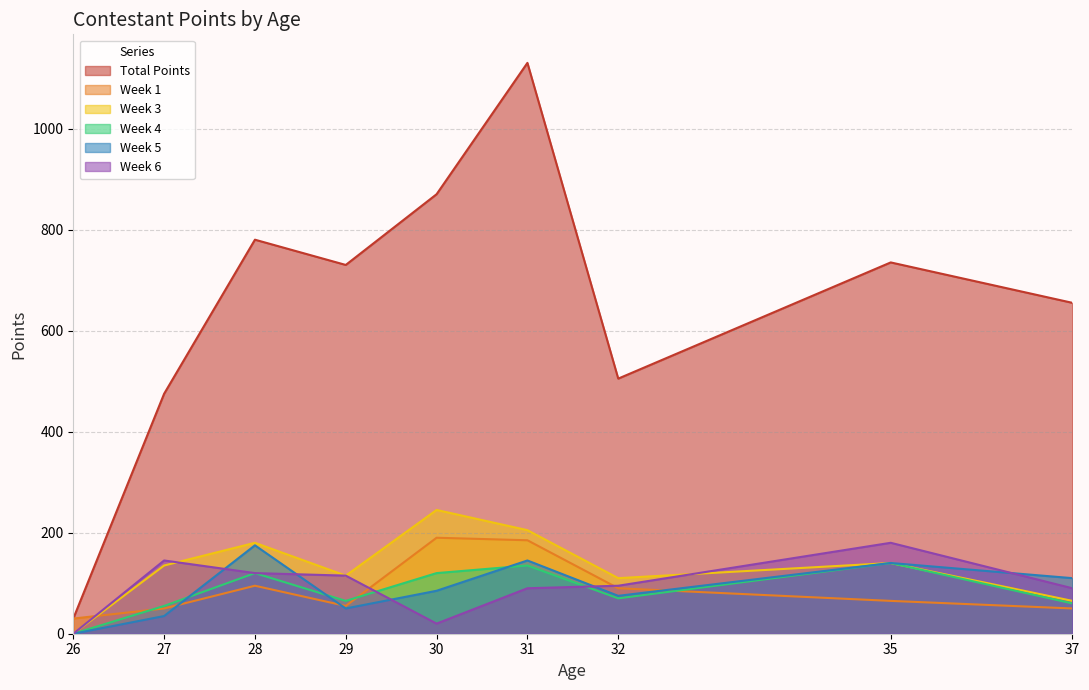

Is the value of Total Points at 26 greater than the value of Week 4 at 26?

Yes